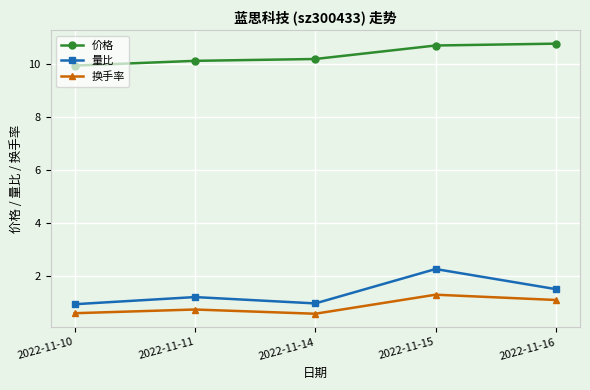

Is it true that 量比 equals 0.6 at 2022-11-16?

False